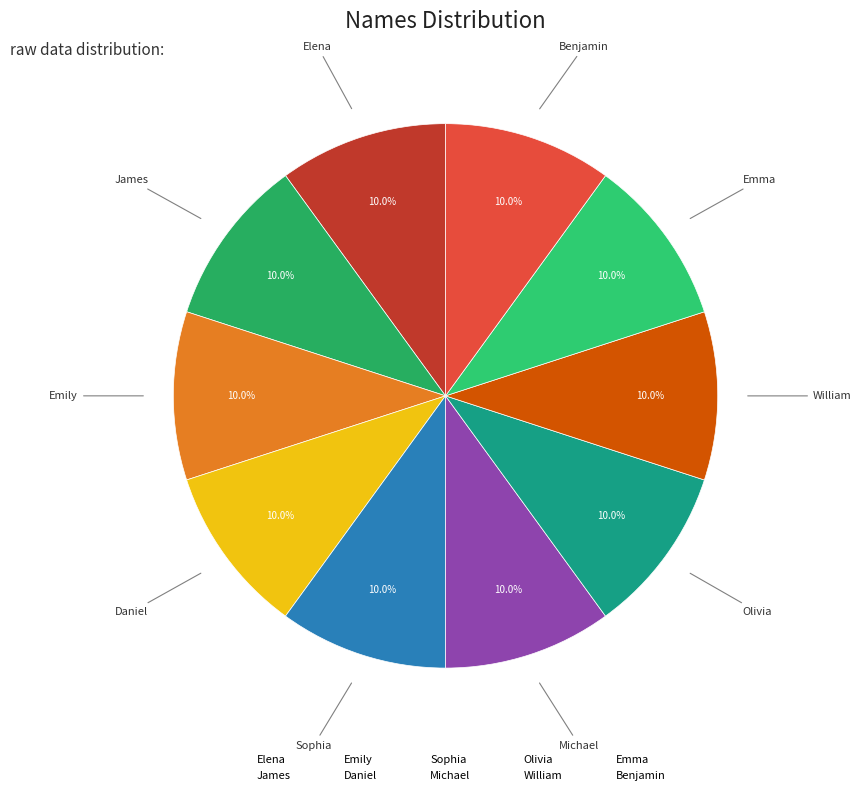

Is there a majority slice in this chart?

No